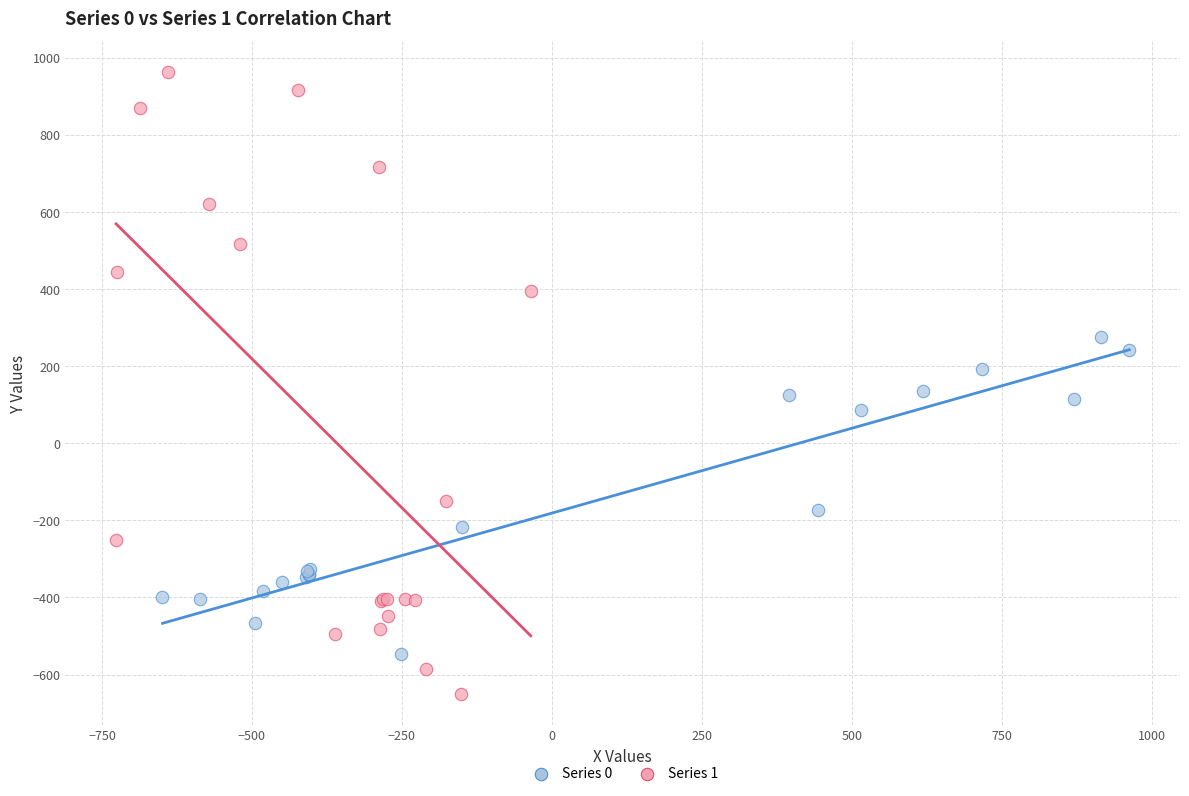

Which series has the widest spread of Y values?

Series 1